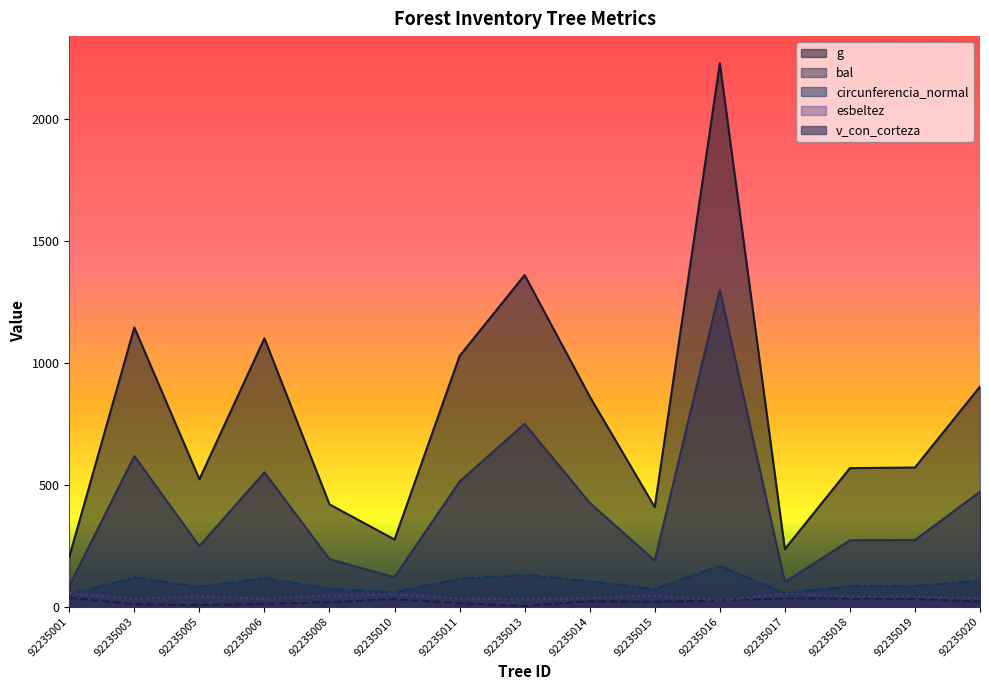

What is the sum of the g values at 92235008 and 92235005?

941.3